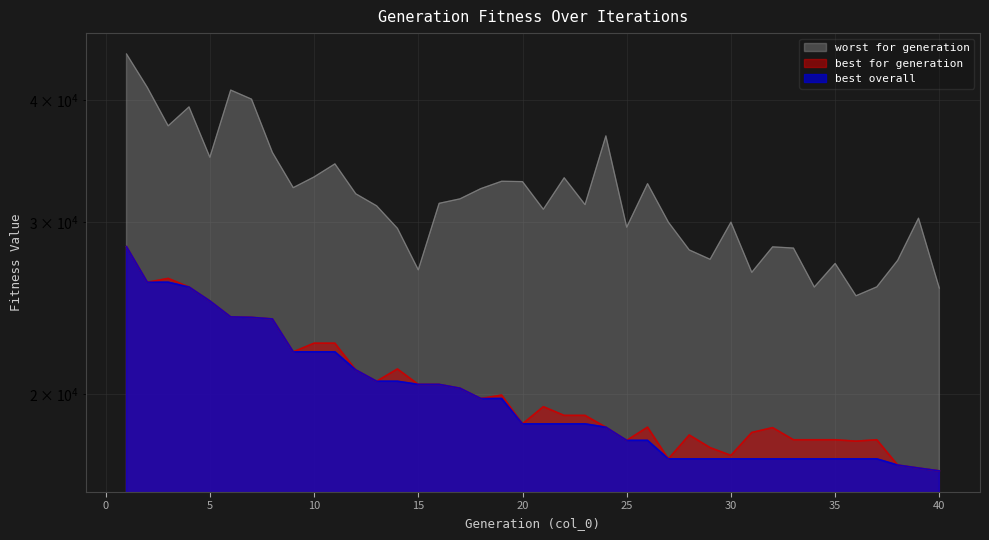

True or false: best overall has more than 0 interior local peaks.

False